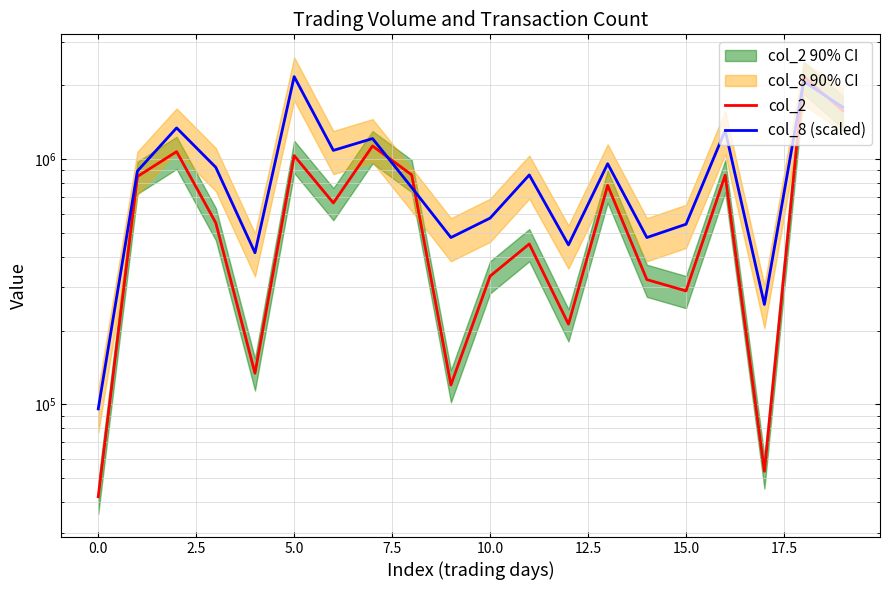

Does the chart have visible grid lines?

Yes